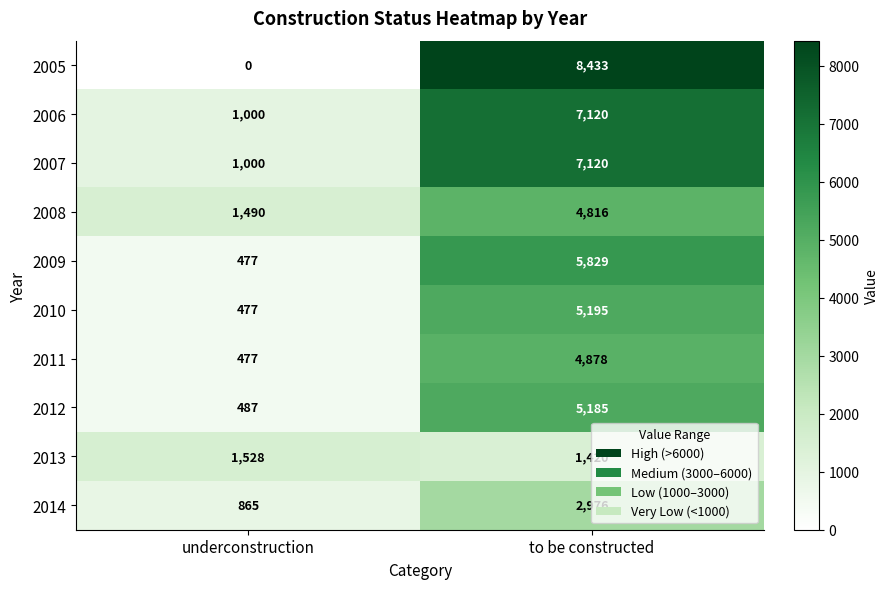

Which series has the largest total across all categories?

2005